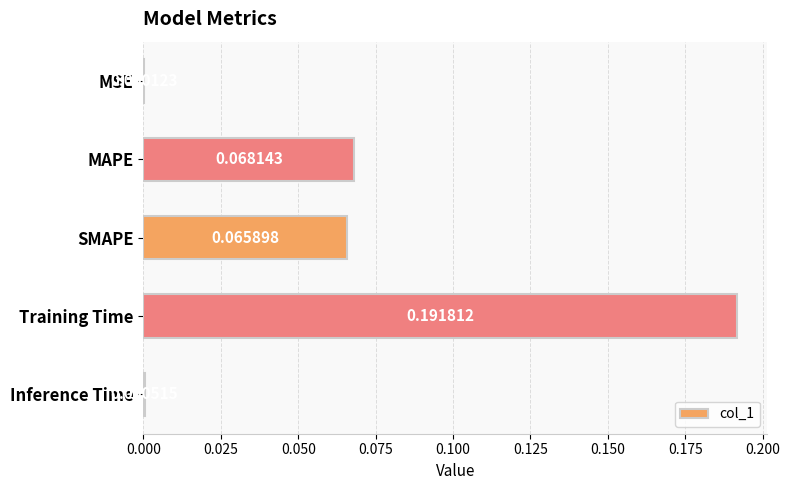

Which label corresponds to the largest value in the chart?

Training Time